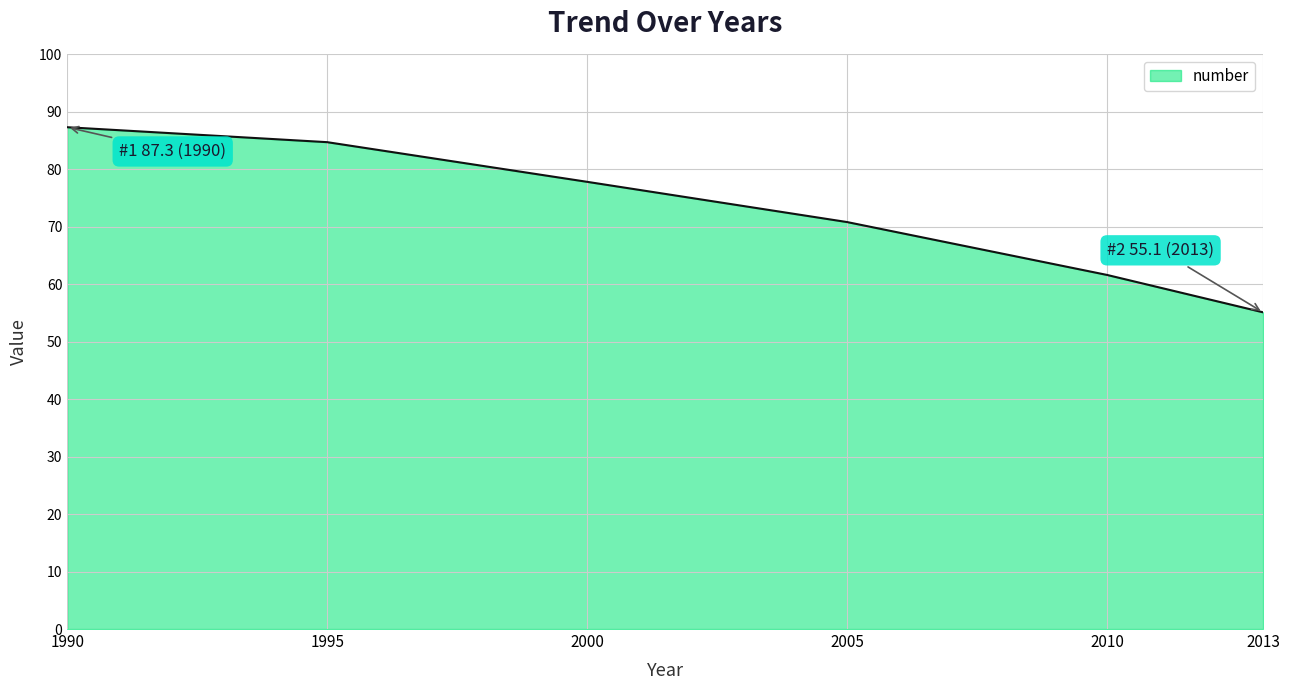

Approximately how many times larger is the value at 1995 compared to 2000?

1.1